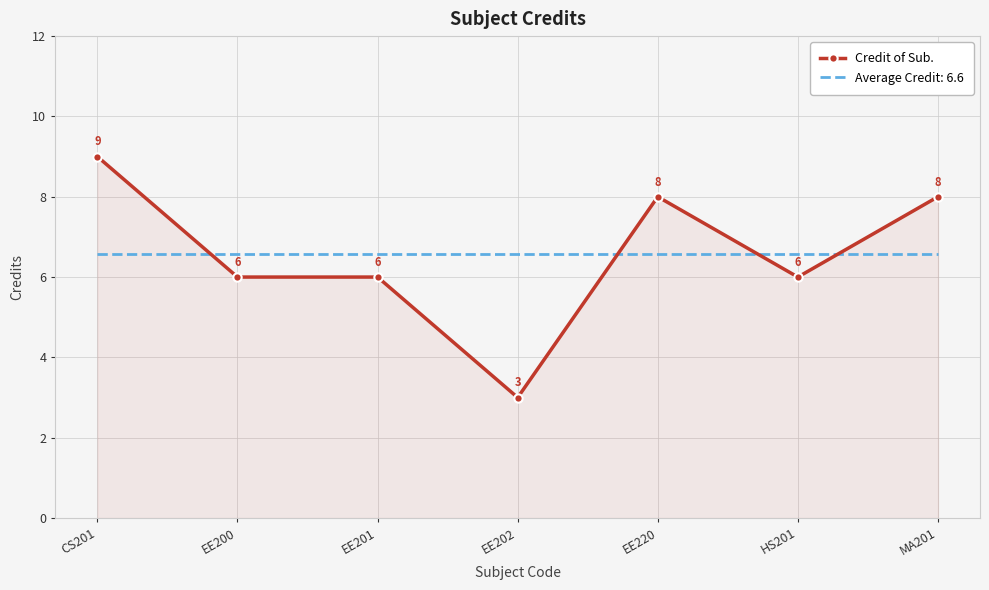

Rank the series by their maximum value, from lowest to highest.

Average Credit: 6.6, Credit of Sub.